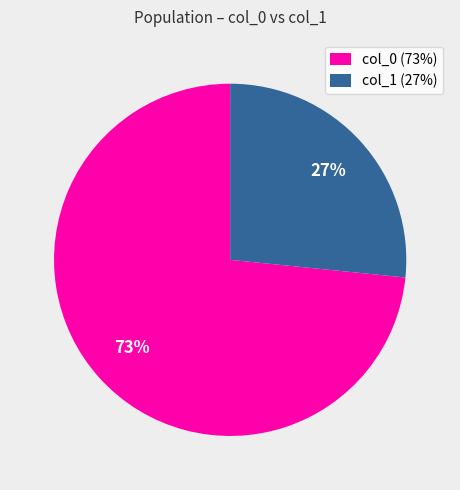

Is there a majority slice in this chart?

Yes